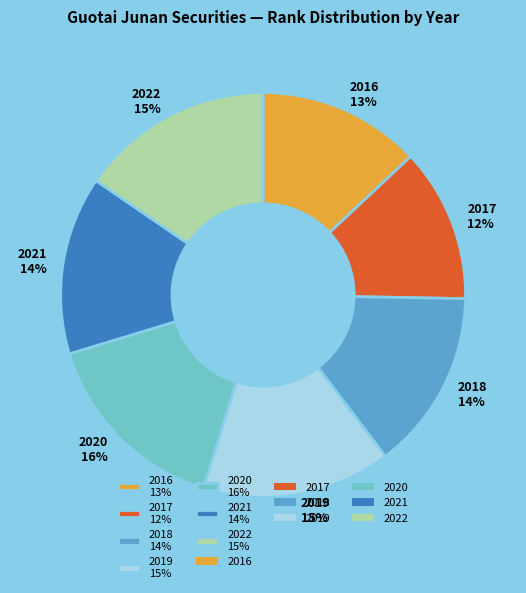

Which category has the smallest portion of the pie?

2017